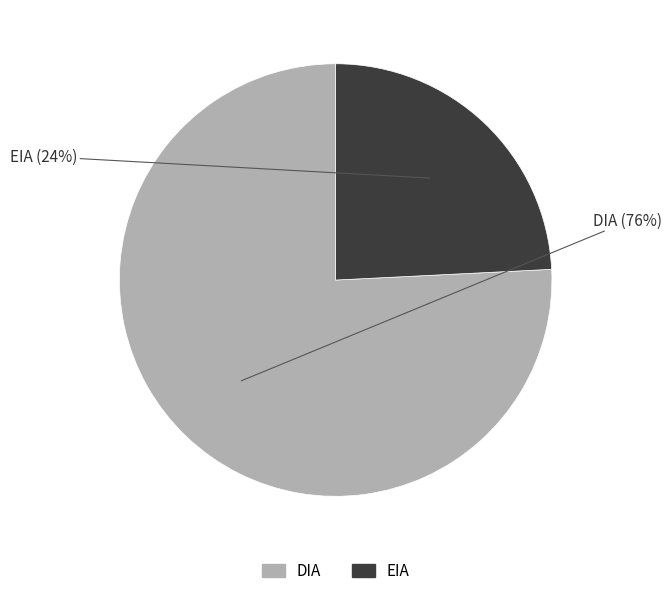

Count the number of slices in the pie.

2